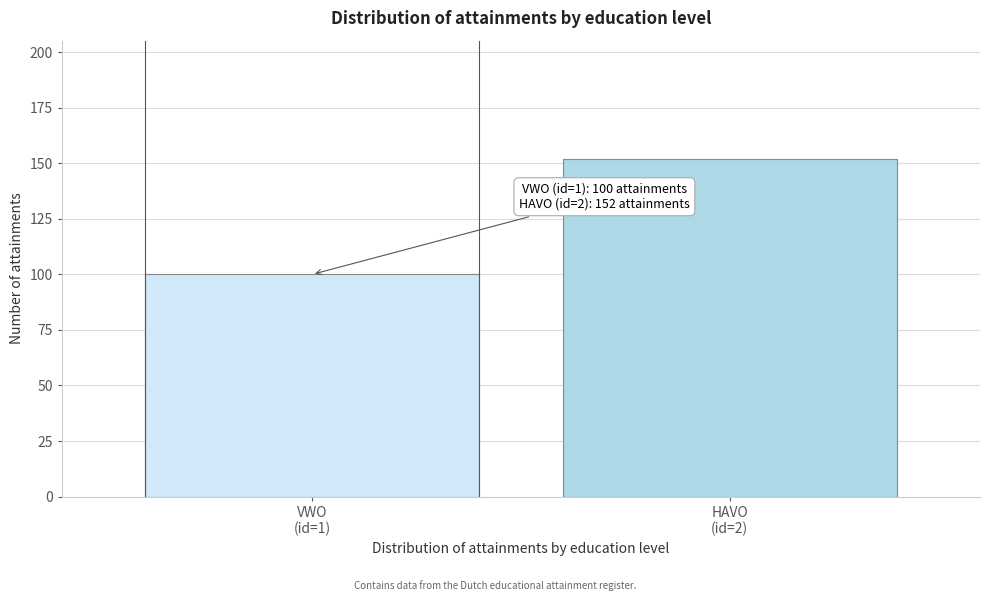

Reading right to left, what are all the values shown in this chart?

152	100